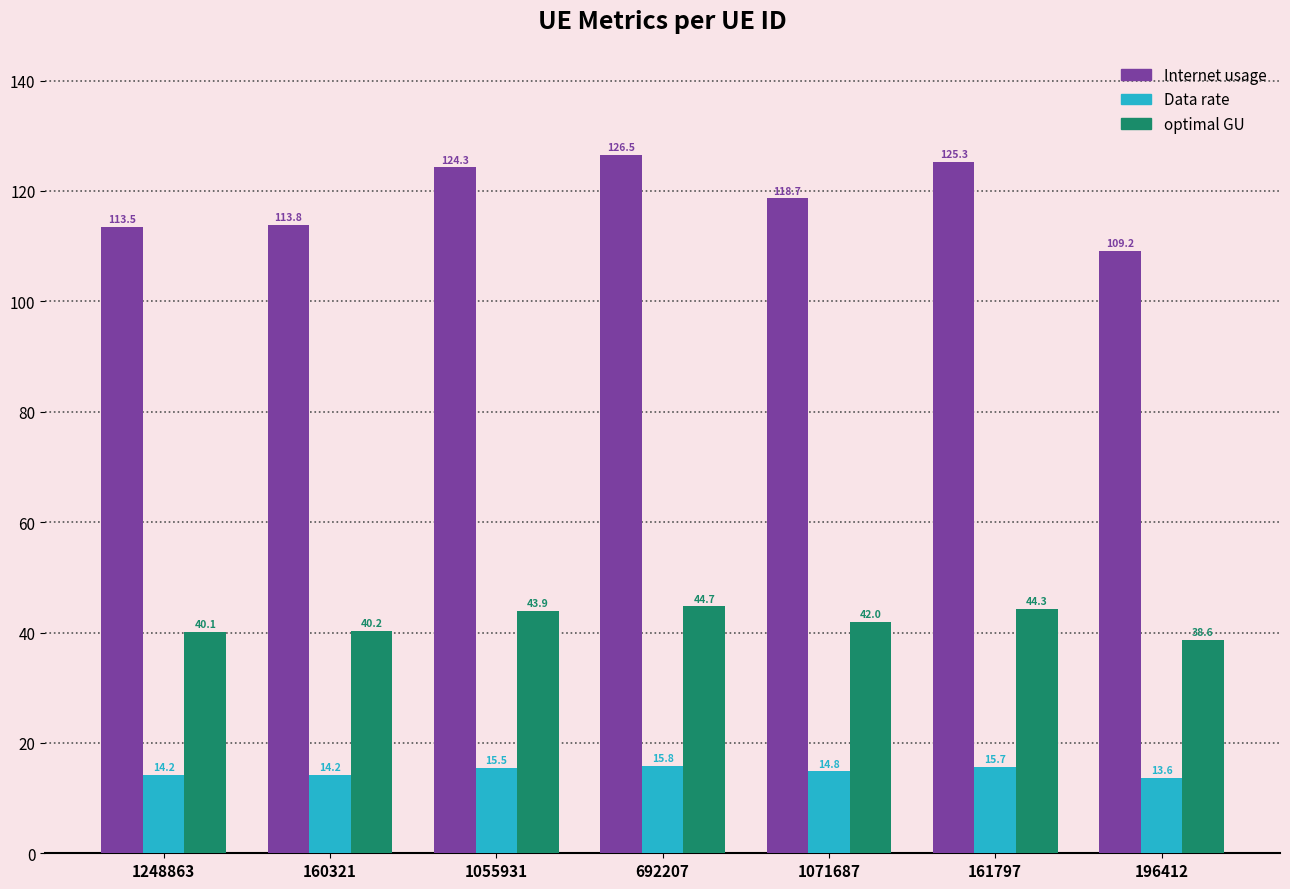

What is the lowest value of the optimal GU series?

38.6